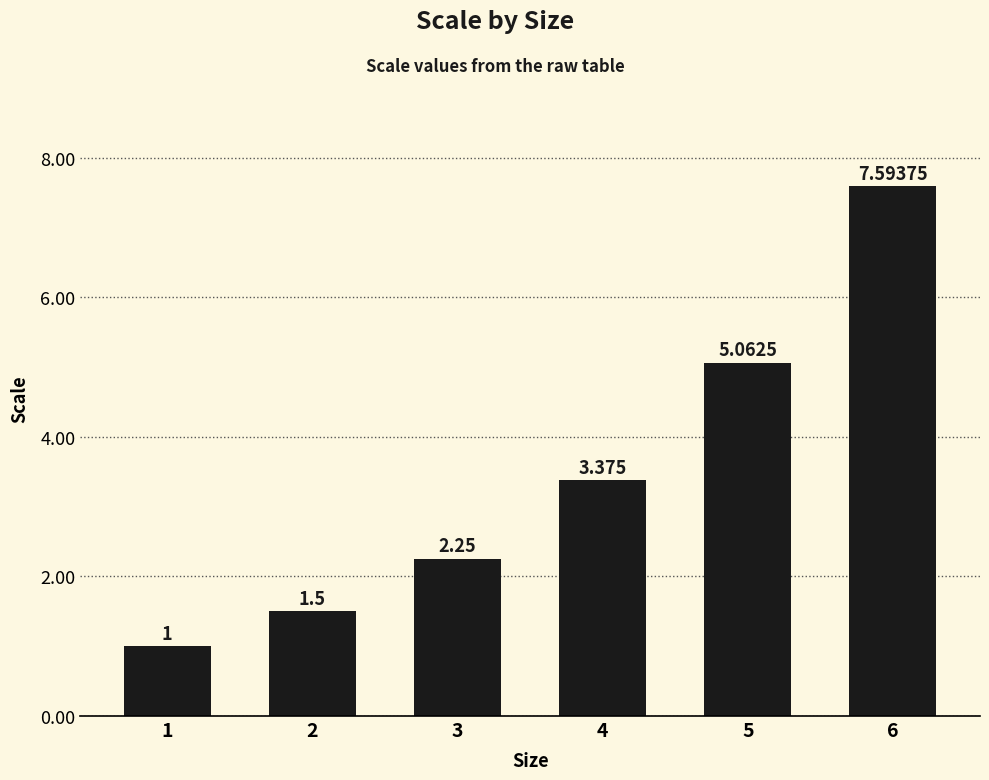

The chart shows a value of 0.6 at 3. True or false?

False